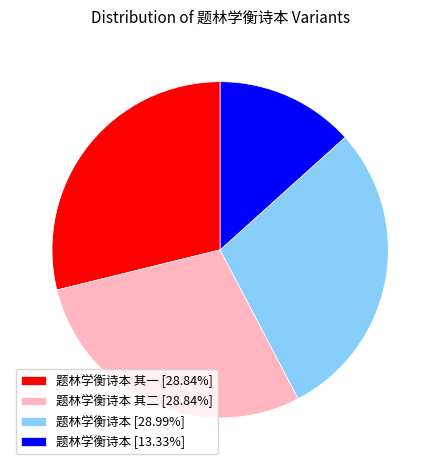

Combined, do 题林学衡诗本 其一 [28.84%] and 题林学衡诗本 [13.33%] account for over 50%?

No